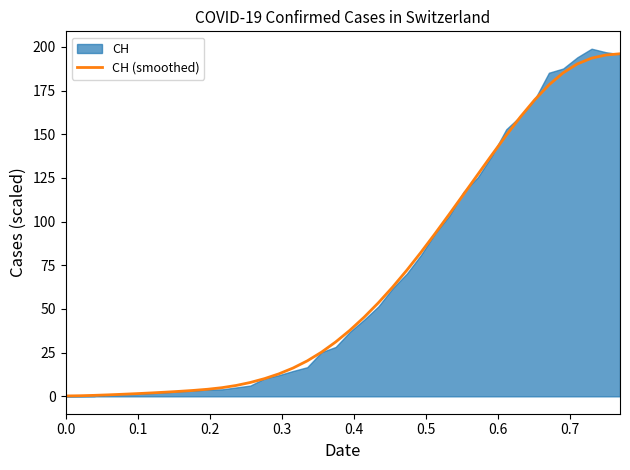

True or false: the data has more than 0 interior local peaks.

False